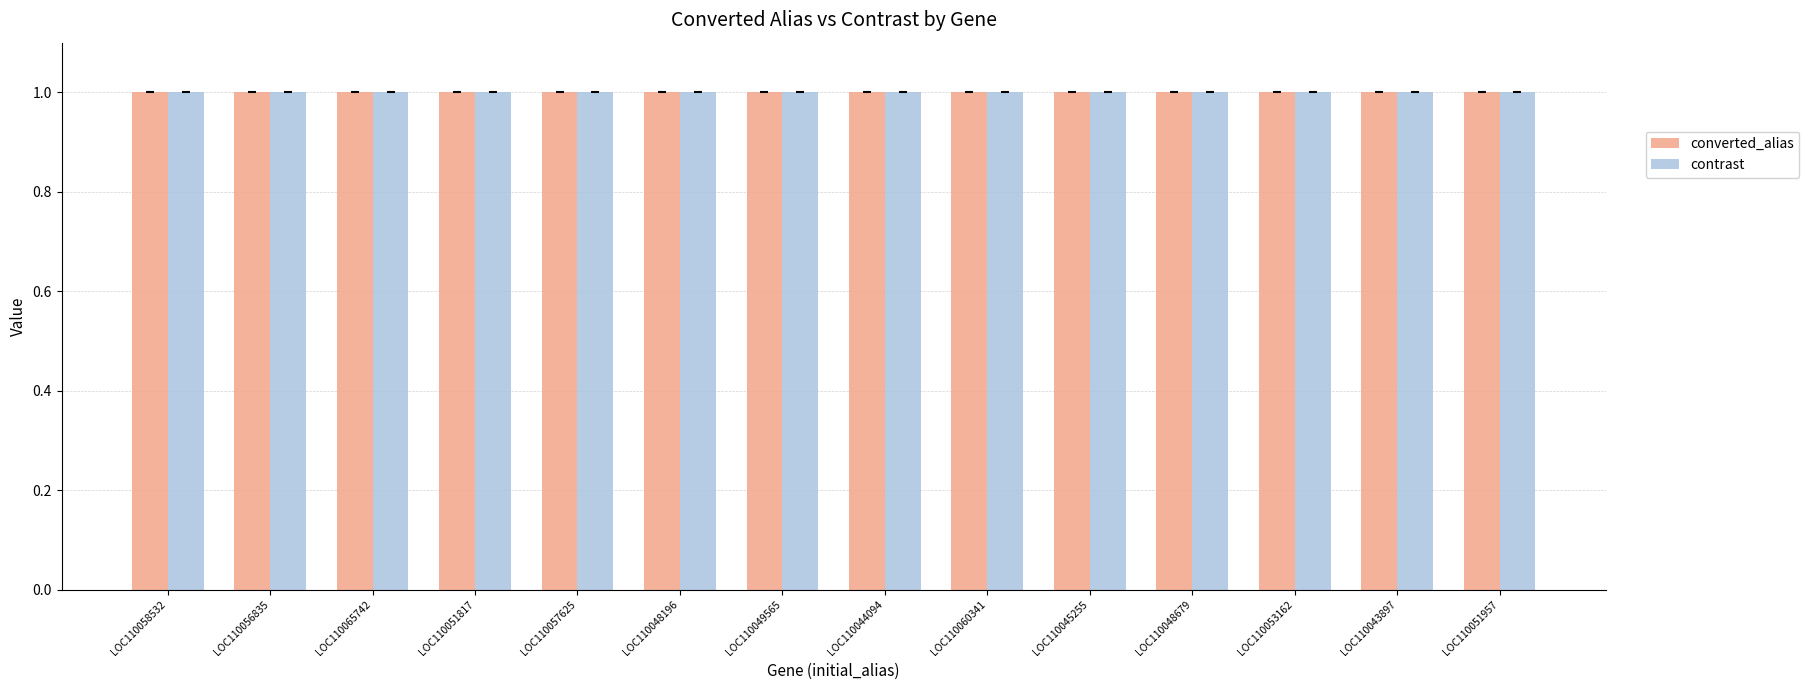

What is the average value of the converted_alias series?

1.0